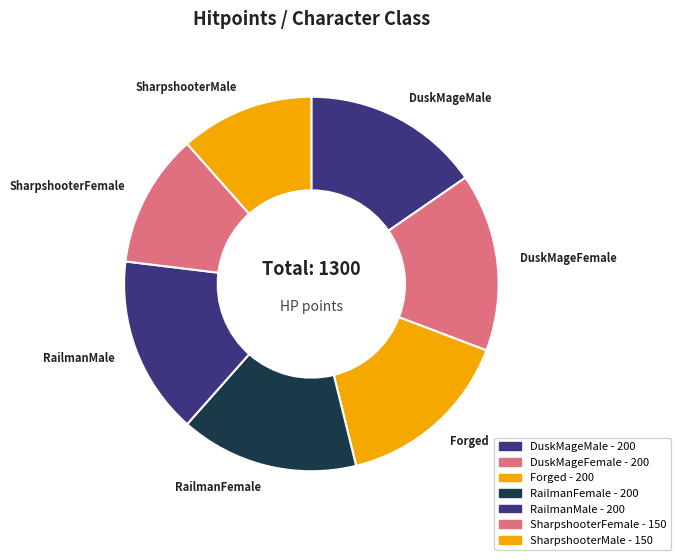

Count the number of slices in the pie.

7